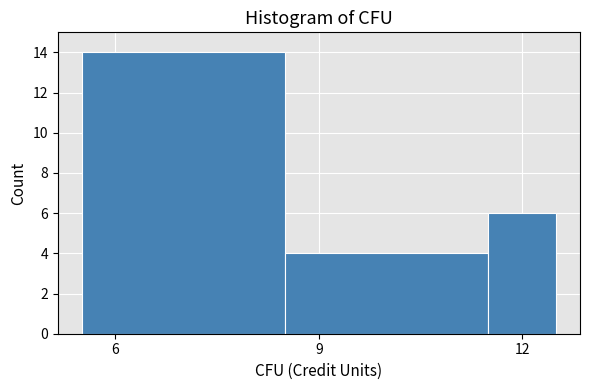

Around what value on the x-axis is the tallest bar? Give the approximate position of its centre, as read against the axis.

7.0